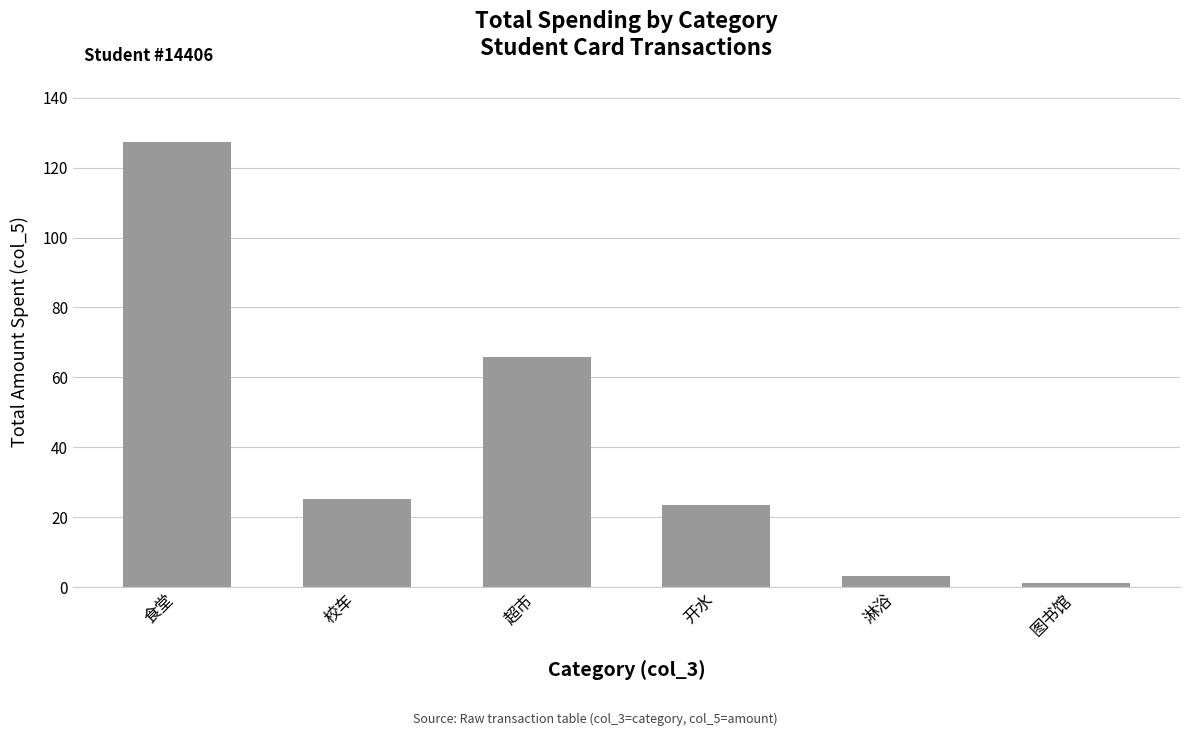

Are the bars horizontal?

No